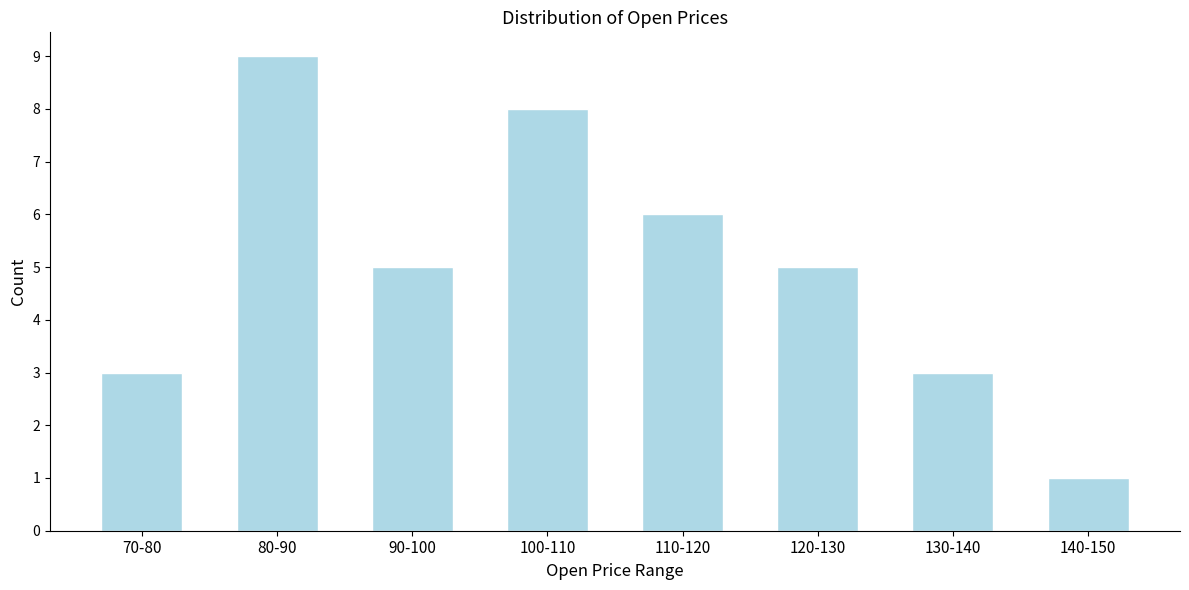

Reading left to right, what are all the values shown in this chart?

70-80=3	80-90=9	90-100=5	100-110=8	110-120=6	120-130=5	130-140=3	140-150=1